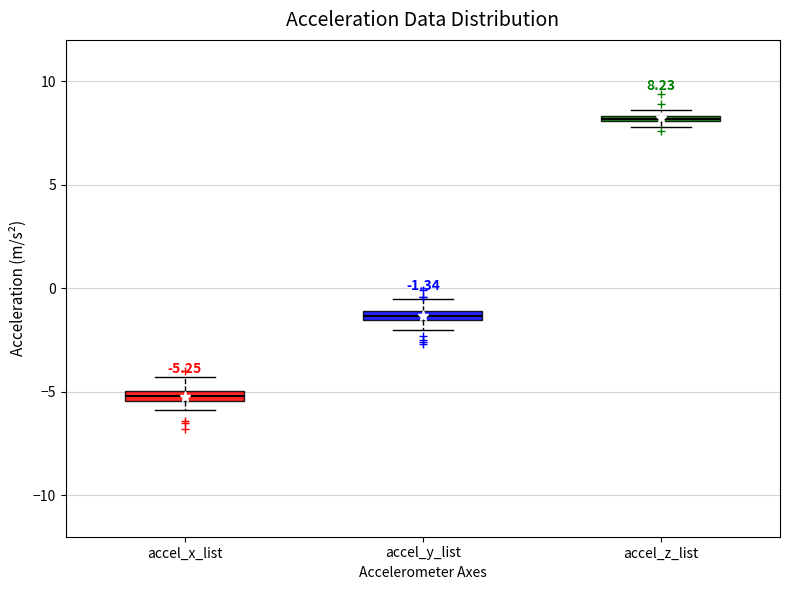

Which box has the lowest median line?

accel_x_list